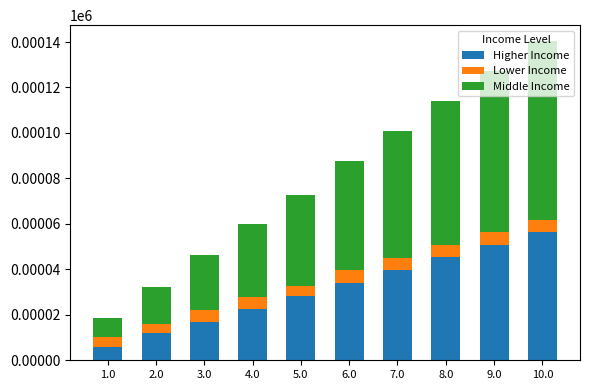

At which label does Higher Income reach its peak?

10.0